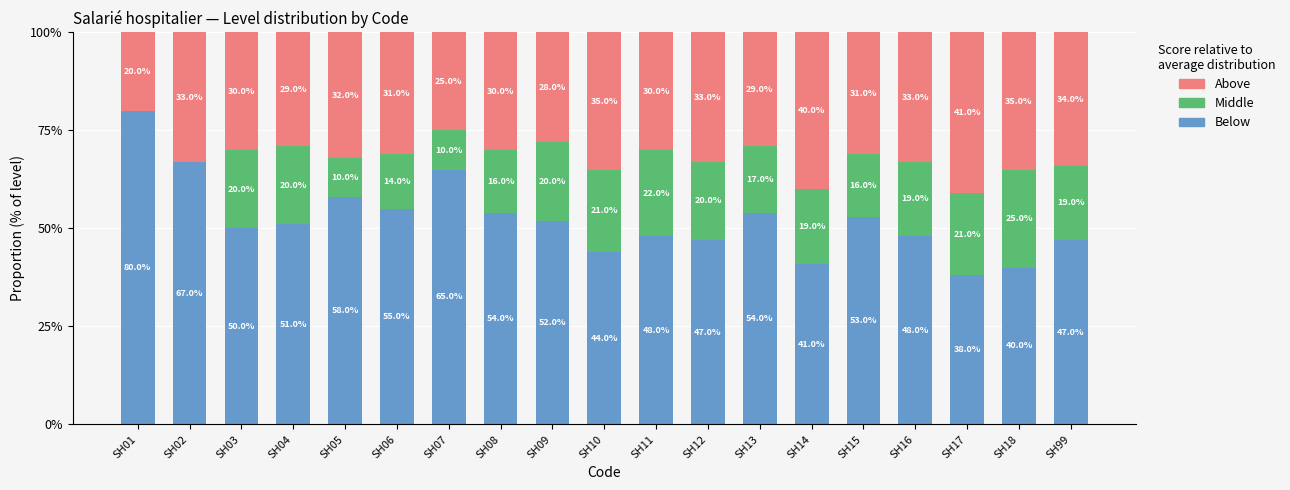

What are all the series names shown in the legend?

Above, Middle, Below